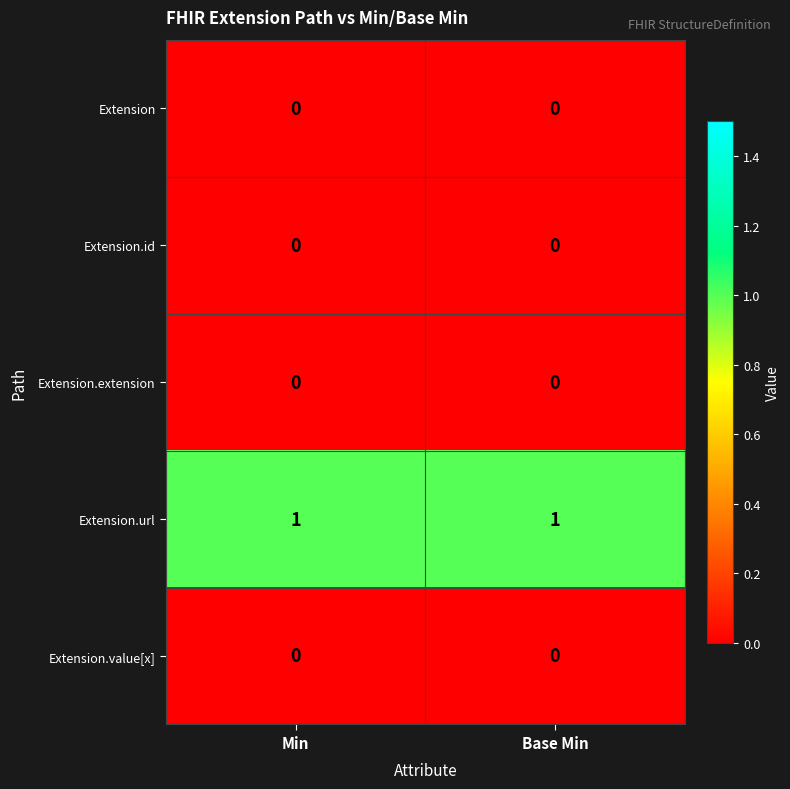

Which series has the largest total across all categories?

Extension.url